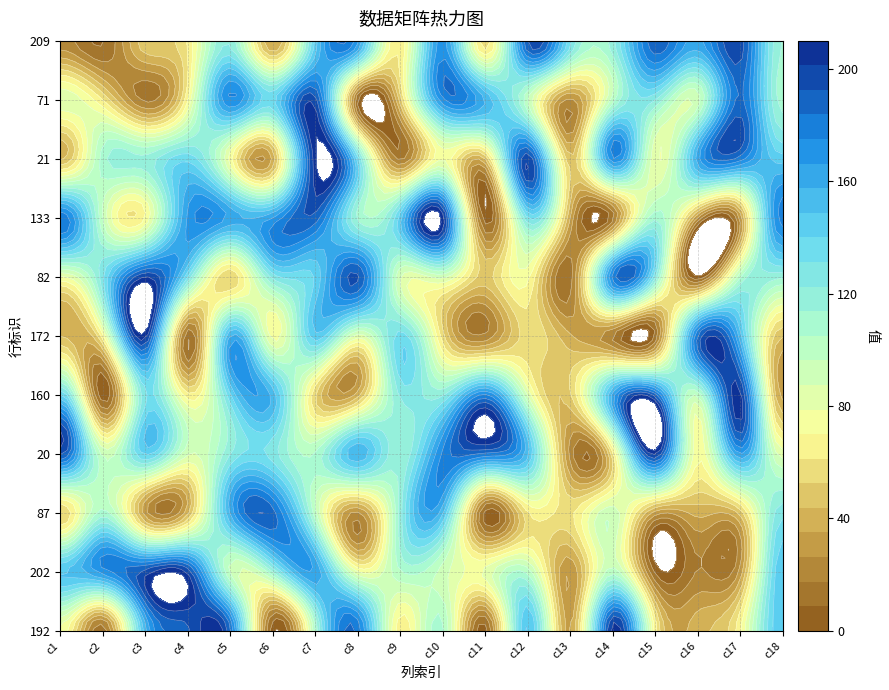

What is the difference between the maximum and minimum values in the 82 series?

200